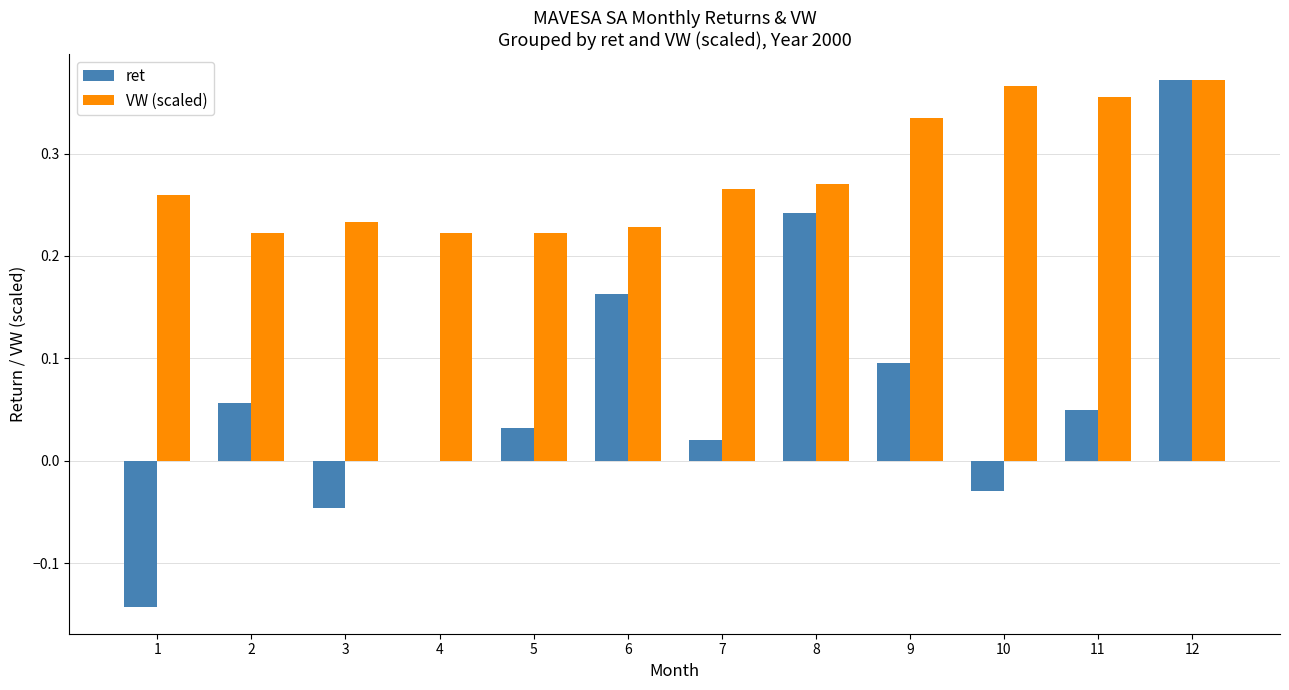

At which label does ret first exceed 0?

2